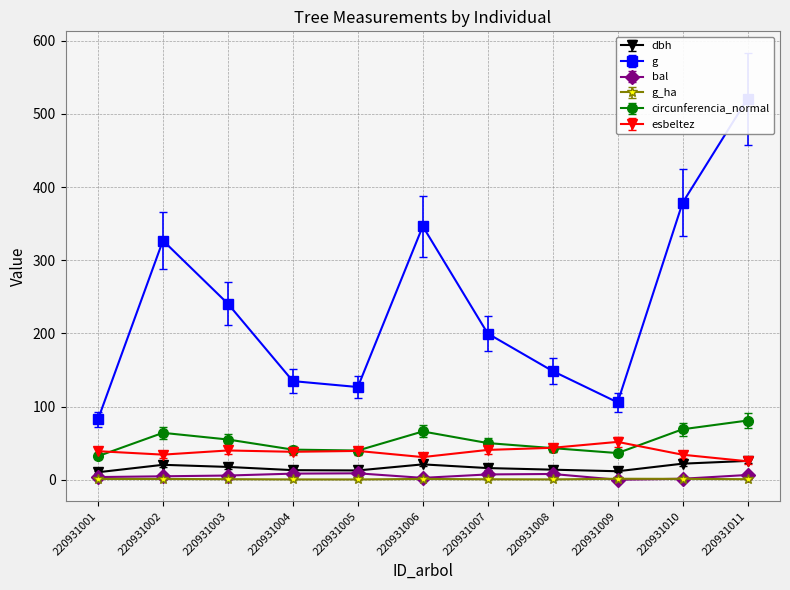

Reading right to left, list all the values displayed in this chart.

dbh: 25.8	21.9	11.6	13.8	15.9	21.0	12.7	13.1	17.5	20.4	10.2
g: 520.8	378.4	105.7	148.5	199.8	346.4	126.7	134.8	240.5	326.9	82.5
bal: 6.5	1.4	0.0	7.9	7.2	2.5	8.8	8.3	5.7	4.7	3.6
g_ha: 0.7	1.2	1.4	0.5	0.6	1.1	0.4	0.4	0.8	1.0	1.1
circunferencia_normal: 80.9	69.0	36.4	43.2	50.1	66.0	39.9	41.1	55.0	64.1	32.2
esbeltez: 25.2	34.2	51.7	43.6	40.8	30.9	39.4	38.2	40.0	34.3	39.0